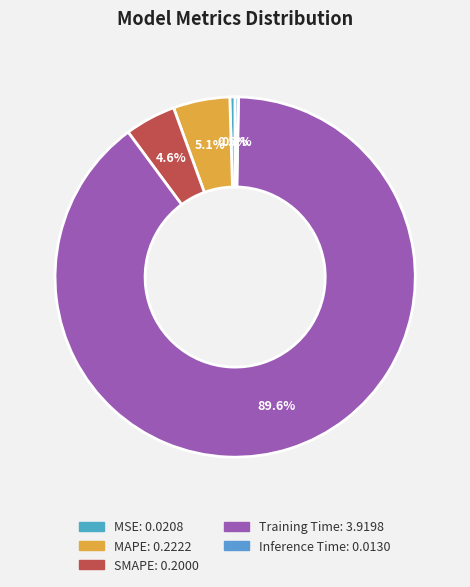

Count the number of slices in the pie.

5